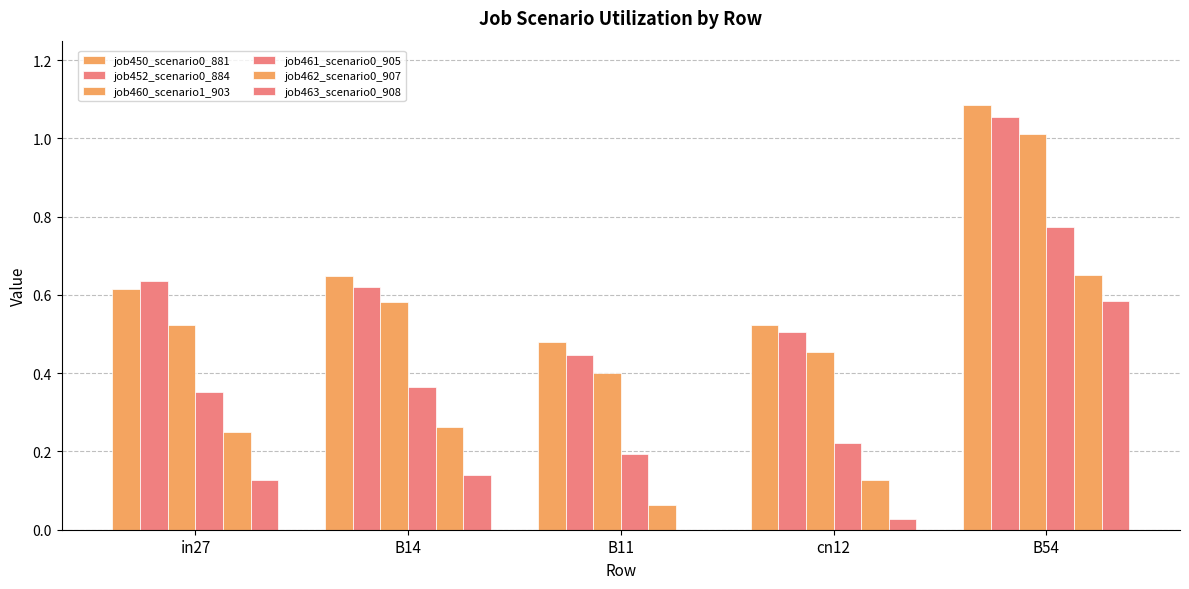

The value of job460_scenario1_903 at B14 is 0.6. True or false?

True